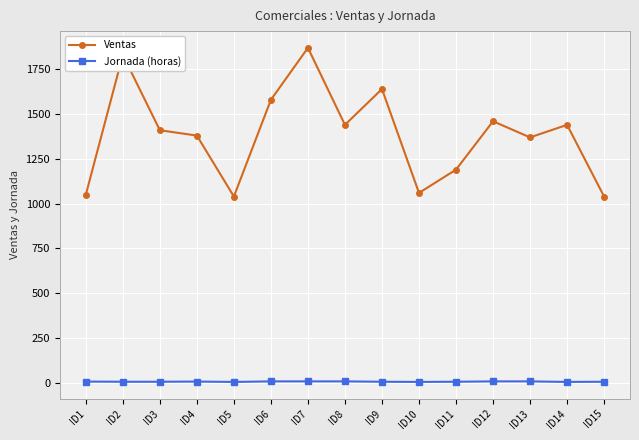

At which label does Jornada (horas) first exceed 6?

ID1